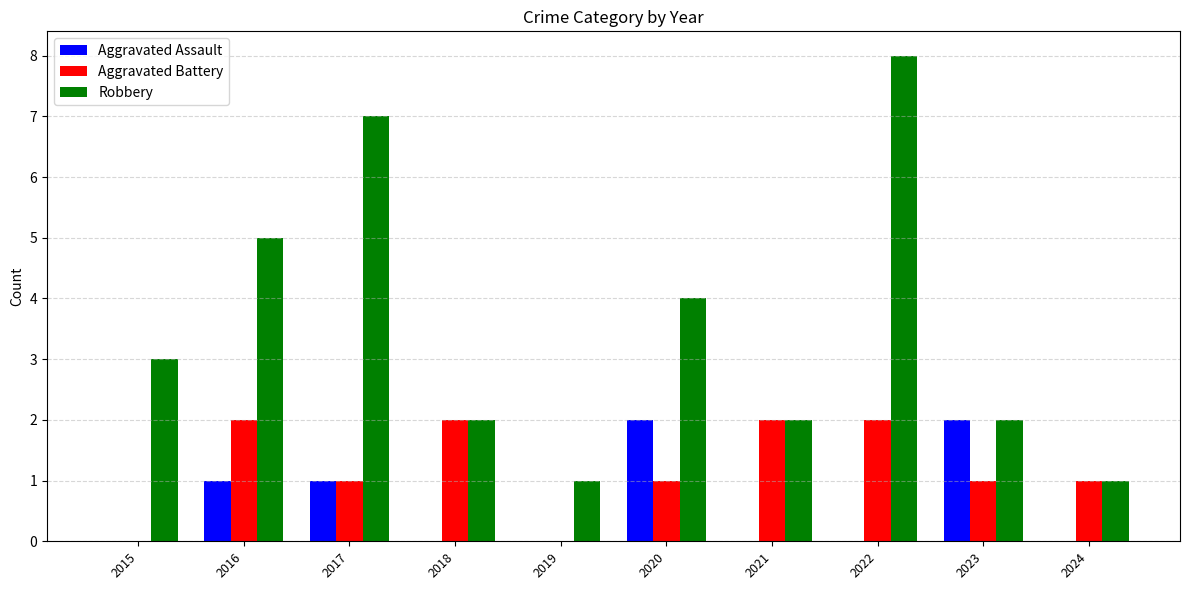

How many Aggravated Battery values are between 1 and 2?

8